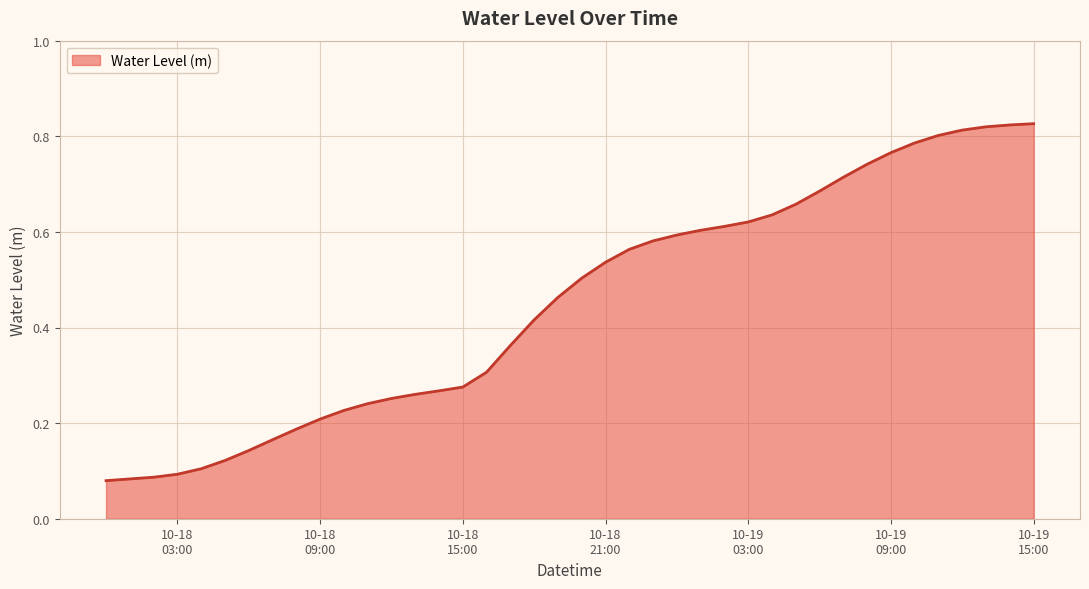

How many series are shown in this chart?

1